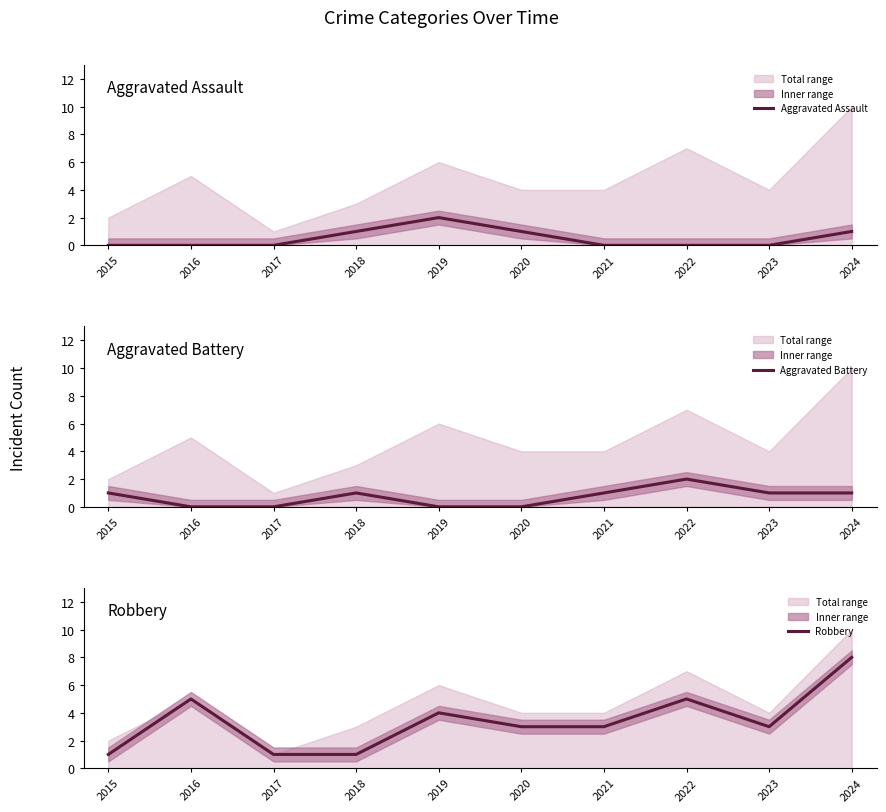

At which label does Aggravated Battery first exceed 1?

2022